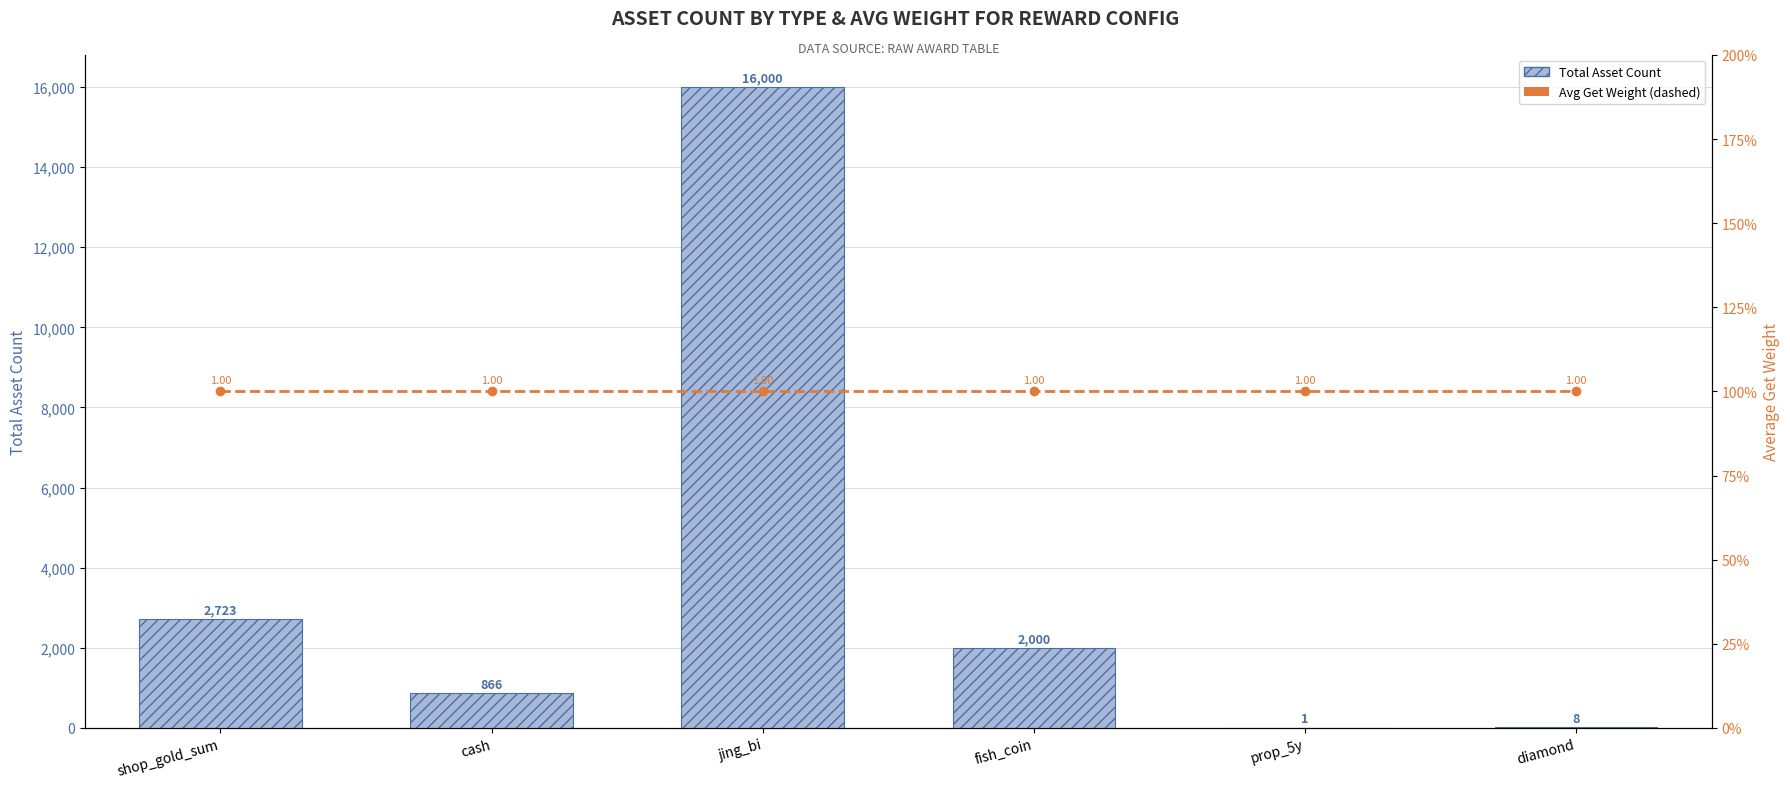

Rank the series by their maximum value, from highest to lowest.

Total Asset Count, Avg Get Weight